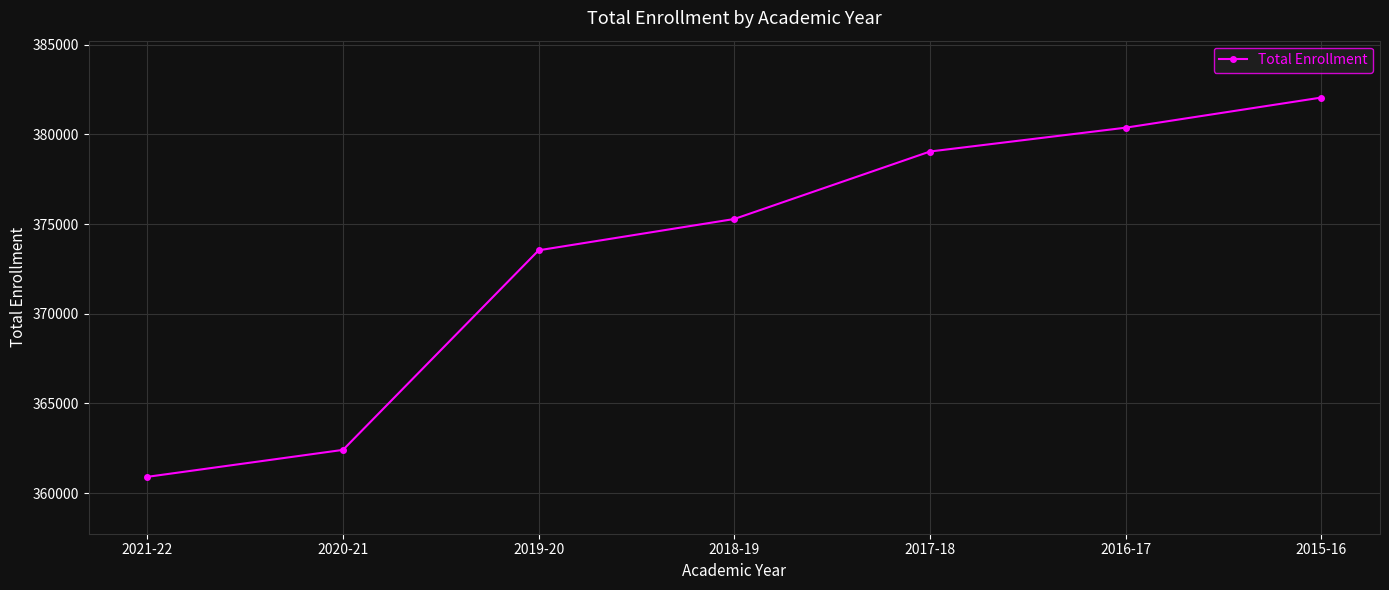

Reading left to right, list all the values displayed in this chart.

2021-22=360912	2020-21=362414	2019-20=373537	2018-19=375282	2017-18=379042	2016-17=380370	2015-16=382049